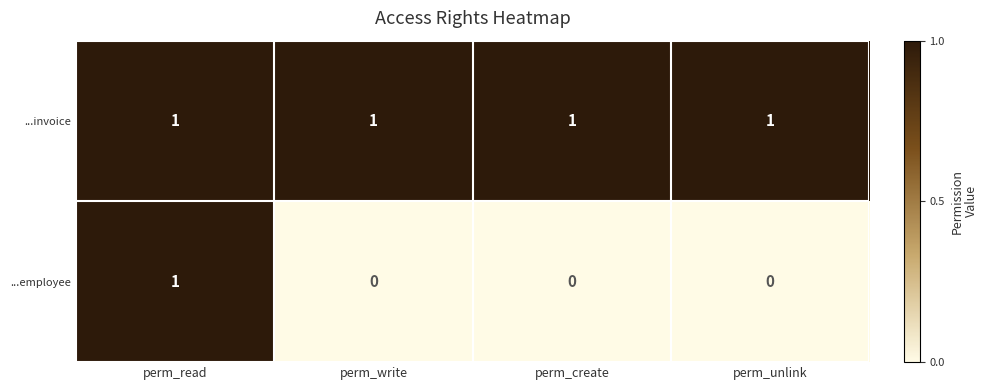

Rank the series by their average value, from lowest to highest.

...employee, ...invoice